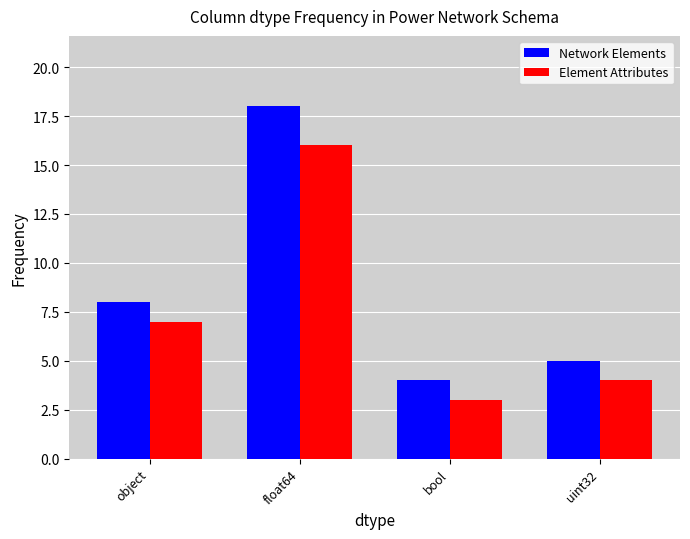

What is the label of the 3rd bar from the left?

bool